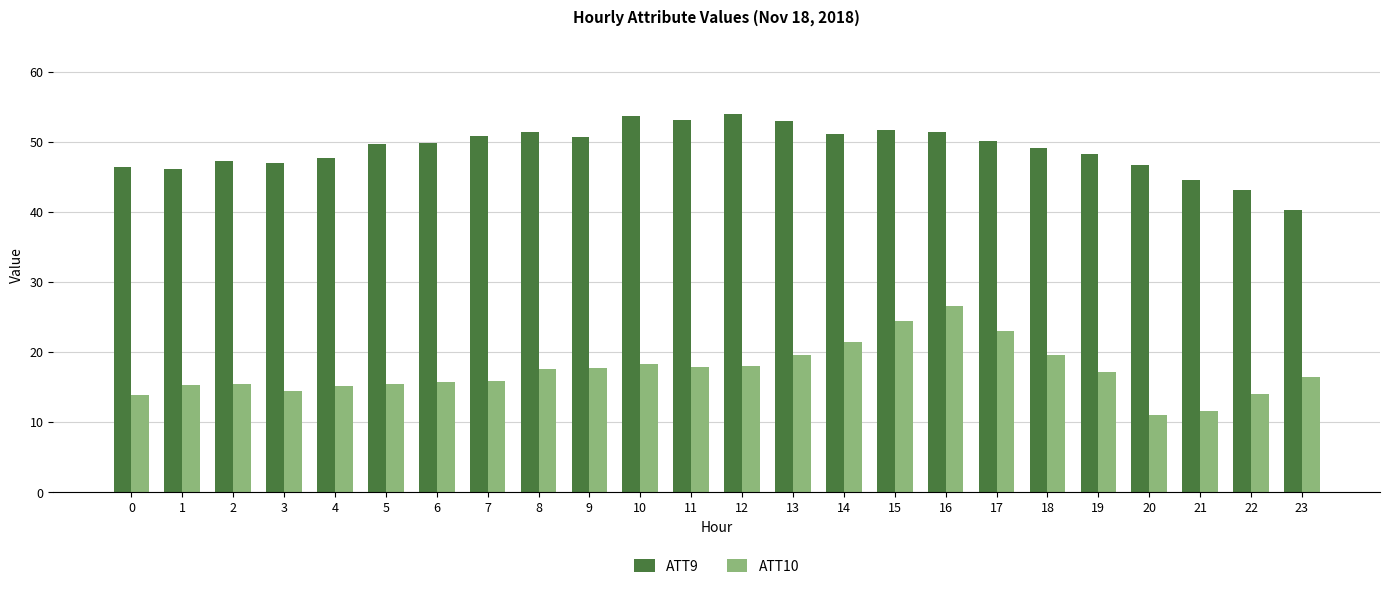

Between 15 and 21, which series saw the biggest shift?

ATT10